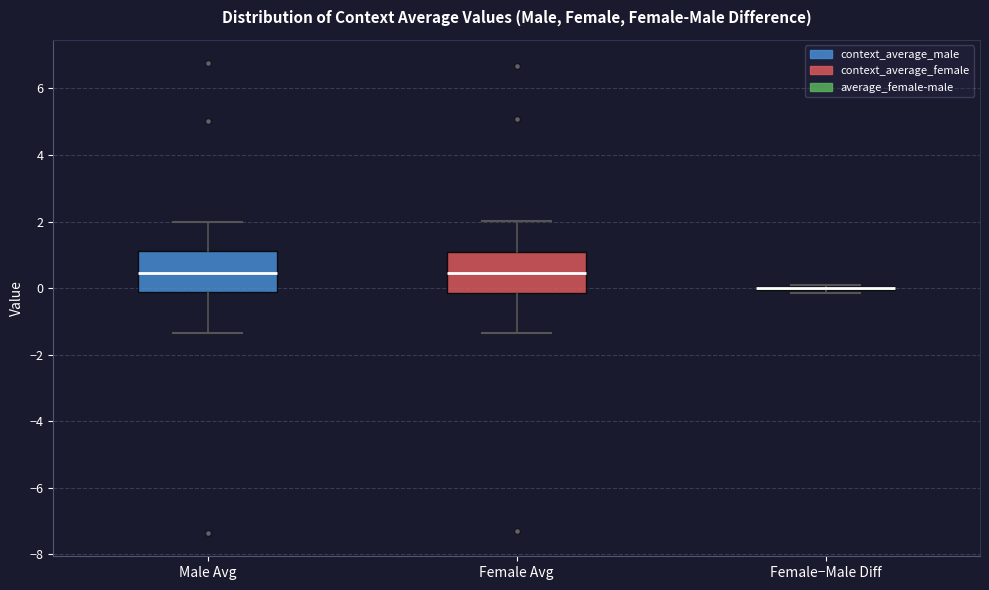

Reading left to right, read every box against the y-axis: the position of its median line, the range the box covers, and the ends of its whiskers. The values are not printed on the chart, so give them approximately, as read against the axis.

Male Avg: median 0.4, box -0.2 to 1.2, whiskers -1.4 to 2.0
Female Avg: median 0.4, box -0.2 to 1.0, whiskers -1.4 to 2.0
Female−Male Diff: box collapsed to a line at 0.0, whiskers -0.2 to 0.2